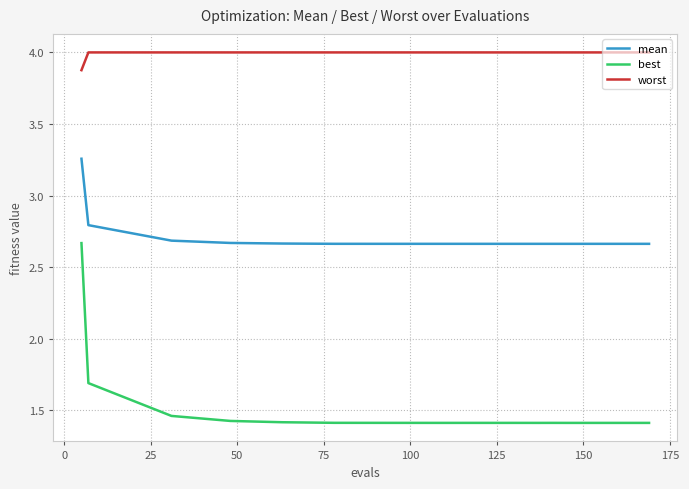

True or false: worst and mean cross at least once.

False